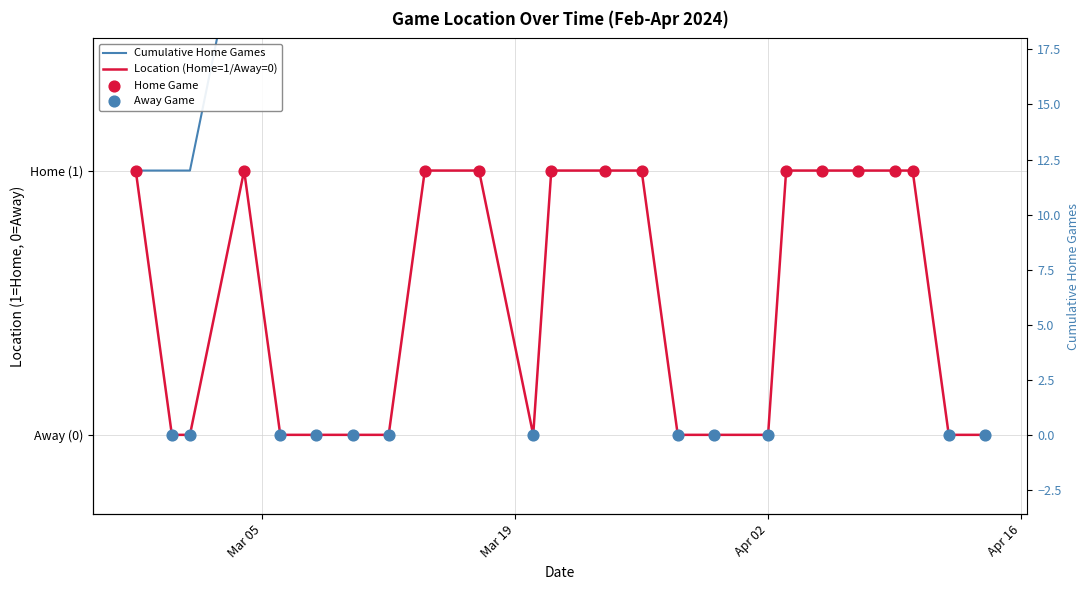

Which has a higher value, 2024-03-17 or 2024-03-20?

2024-03-17